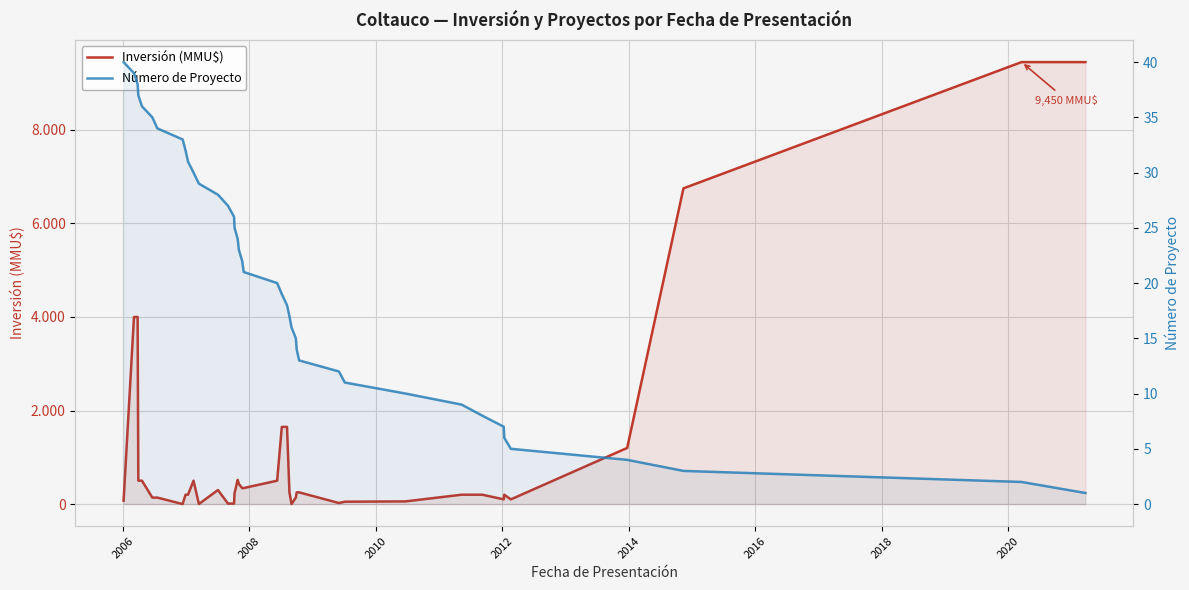

List the series in order of their overall mean, highest first.

Inversión (MMU$), Número de Proyecto